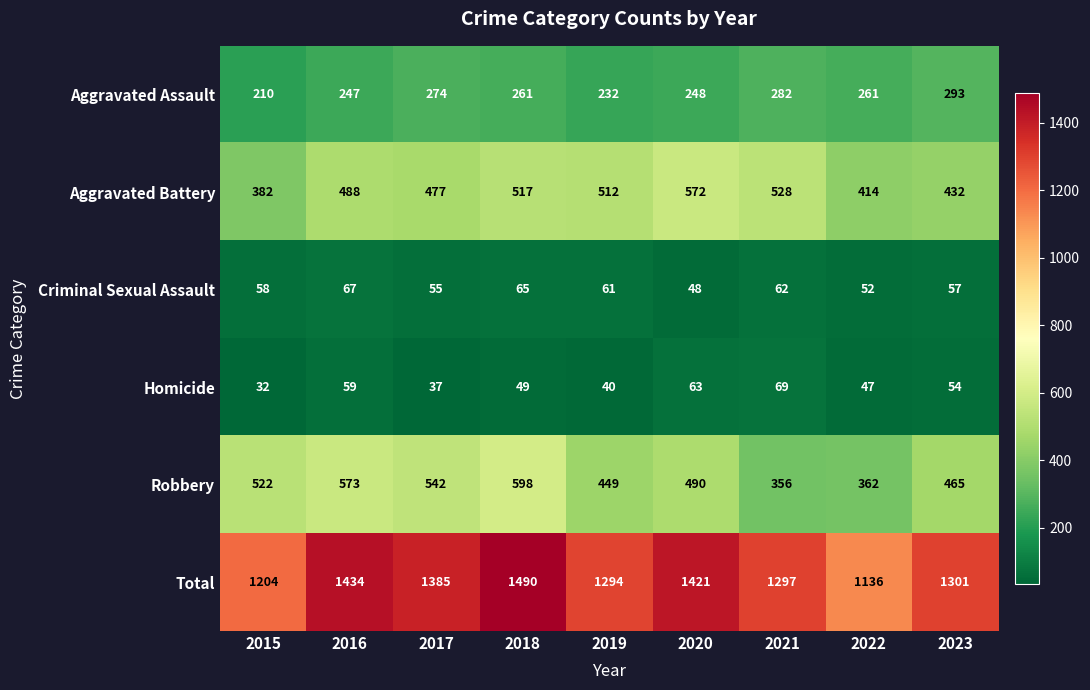

True or false: Total has a value of 1294 at 2019.

True